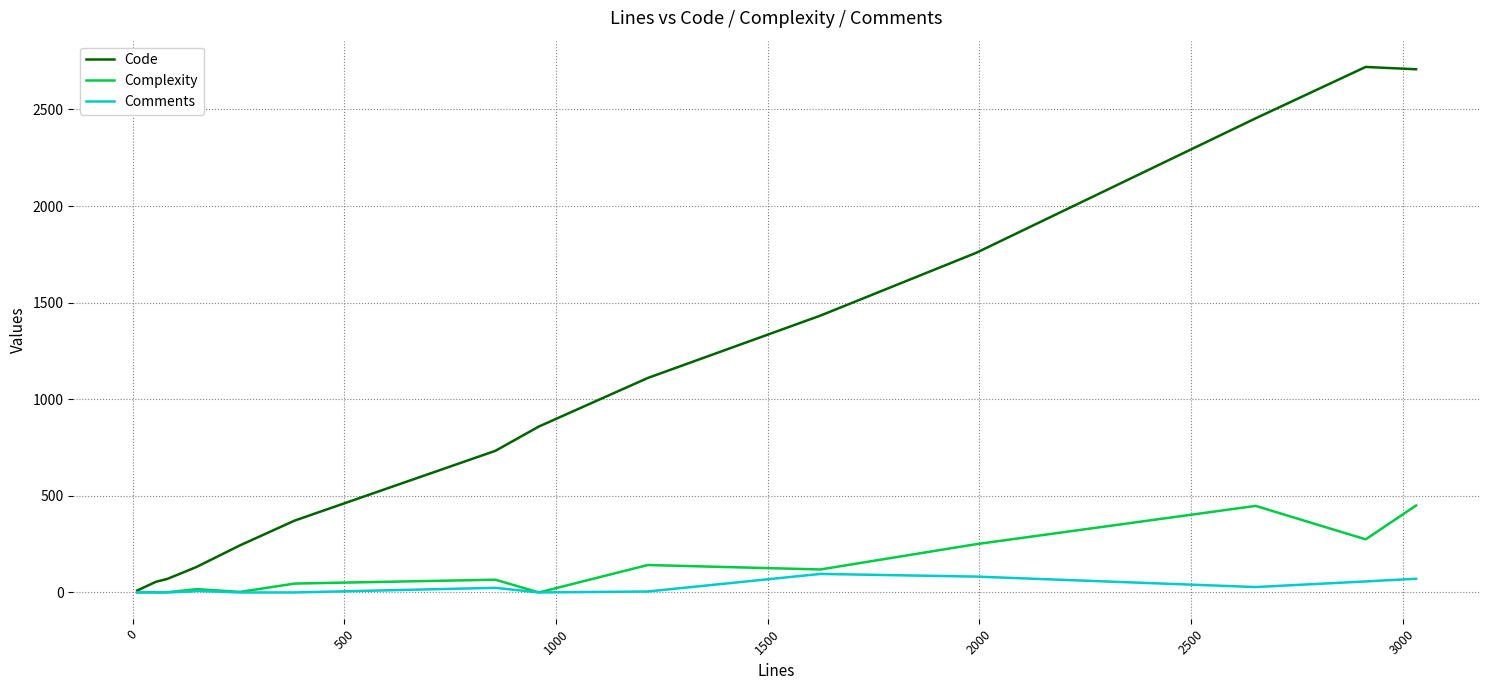

Is this an area chart (filled region under the line)?

No